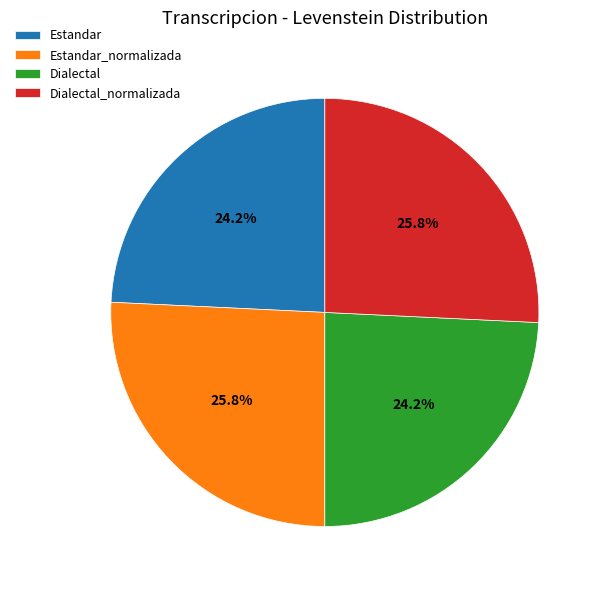

What is the ratio of the value at Dialectal_normalizada to the value at Estandar?

1.1